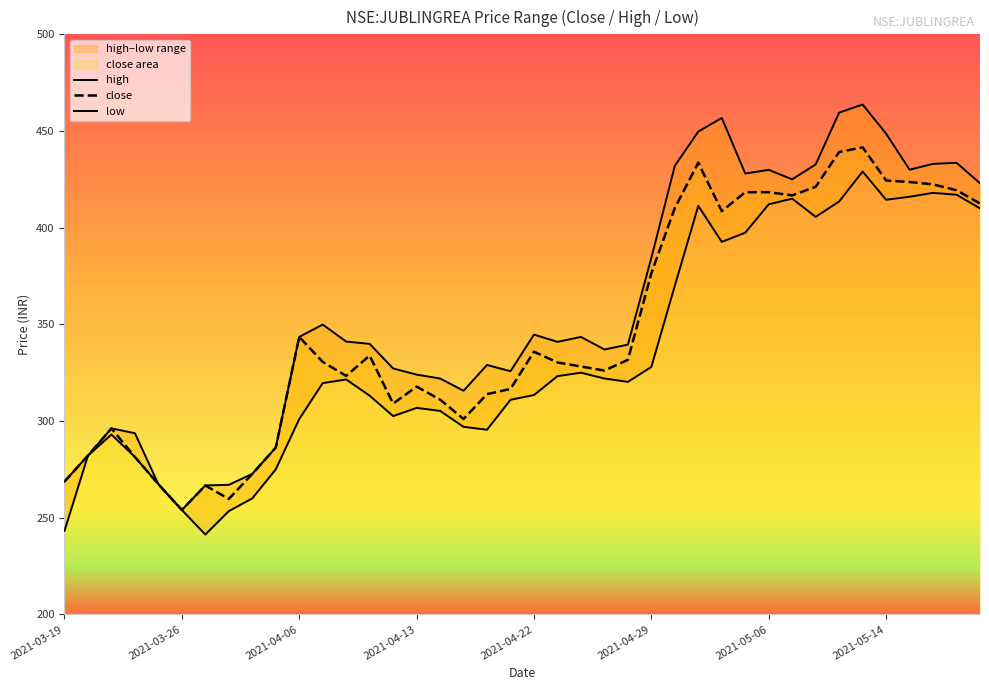

What is the maximum value shown in the chart?

463.7